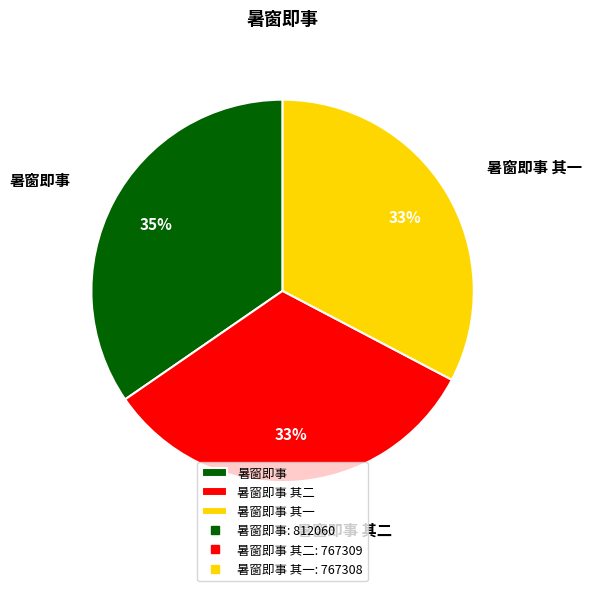

Combined, do 暑窗即事 其一 and 暑窗即事 其二 account for over 50%?

Yes